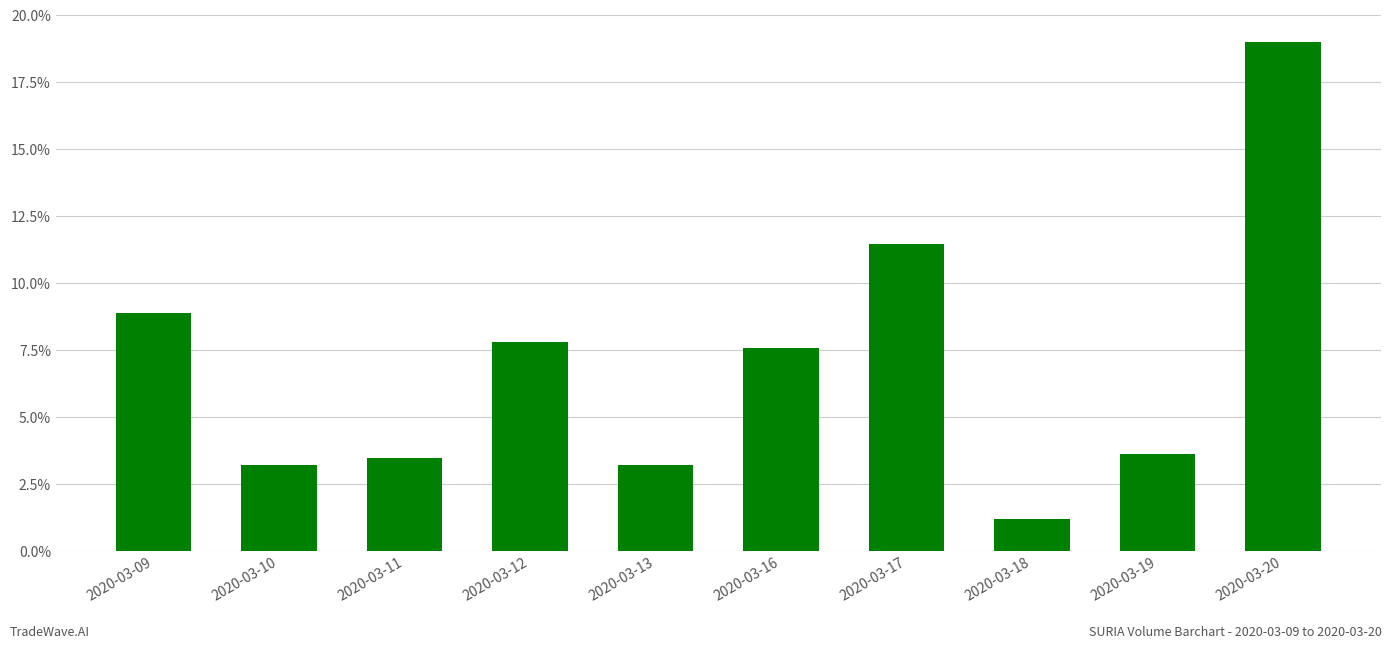

At which category does the chart reach its peak across all series?

2020-03-20